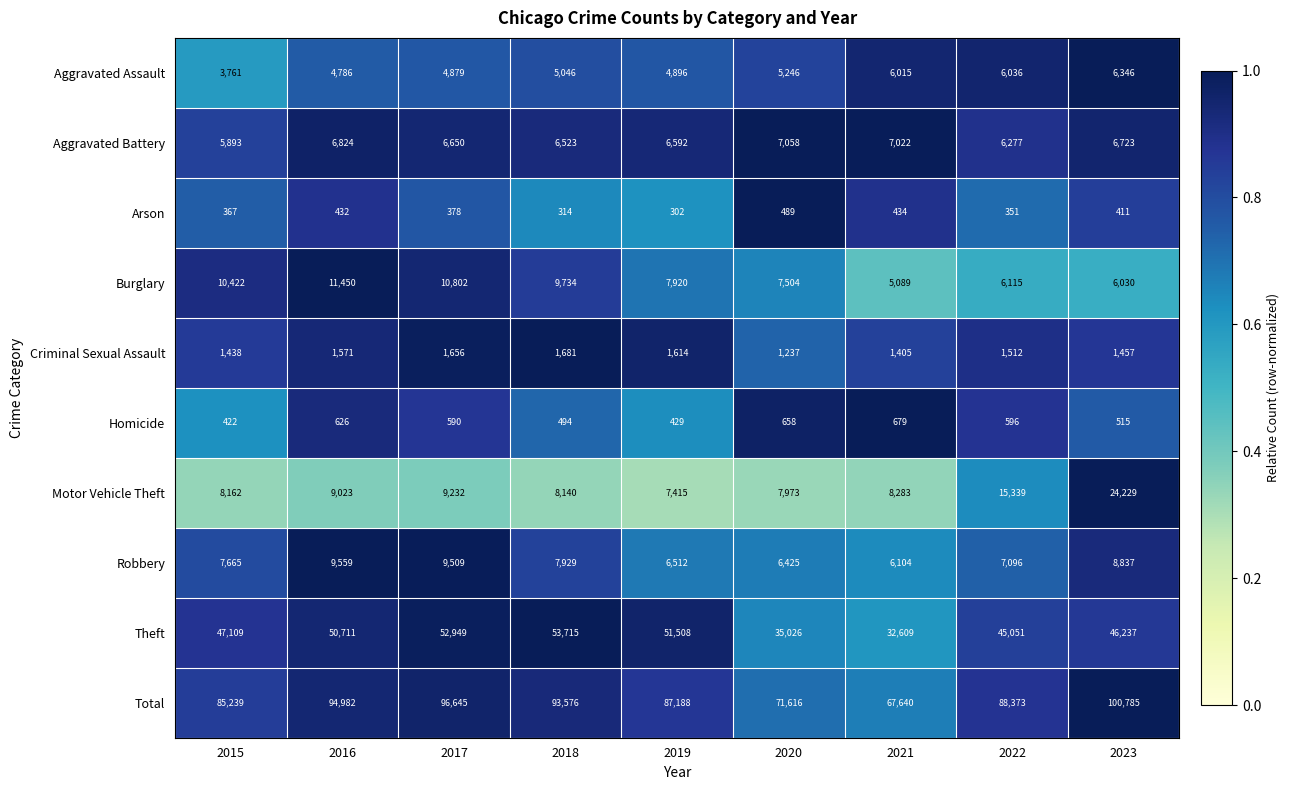

What is the sum of all Motor Vehicle Theft values?

97796